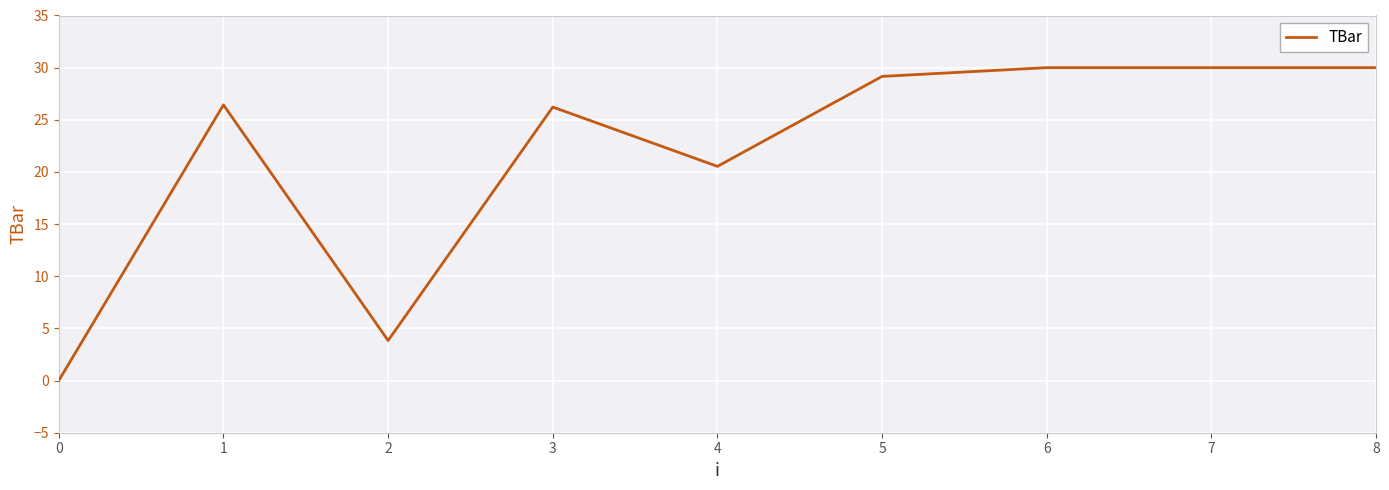

Is it true that the value at 1 is 26.4?

True